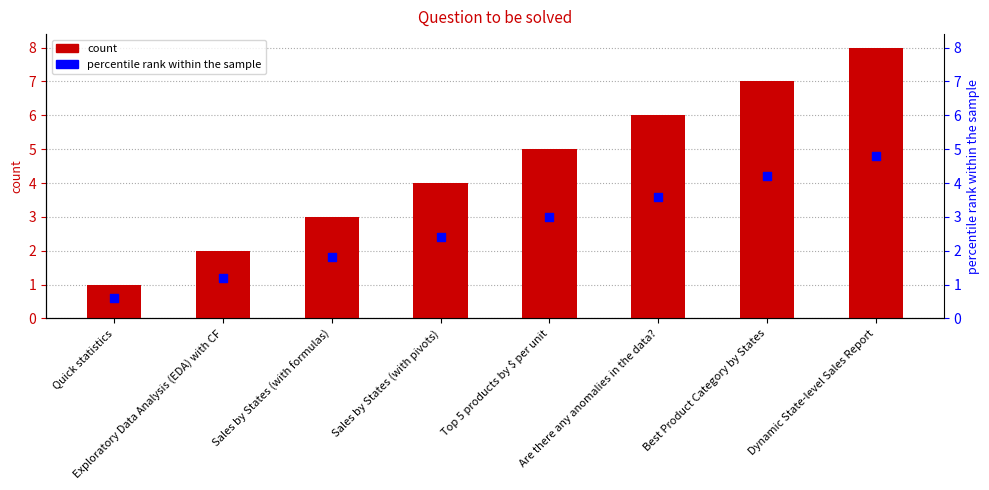

Is the value of count at Dynamic State-level Sales Report greater than the value of percentile rank within the sample at Top 5 products by $ per unit?

Yes